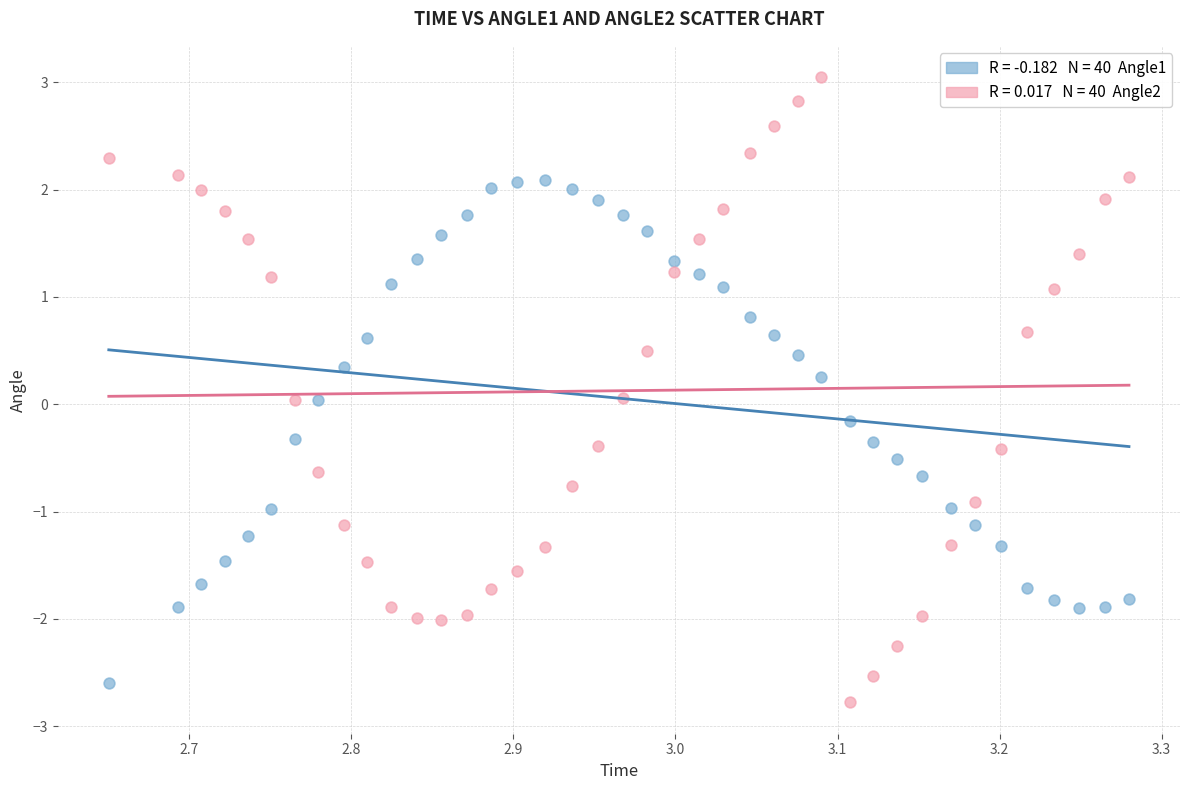

Across all data points, what is the range of X values (max minus min)?

0.6